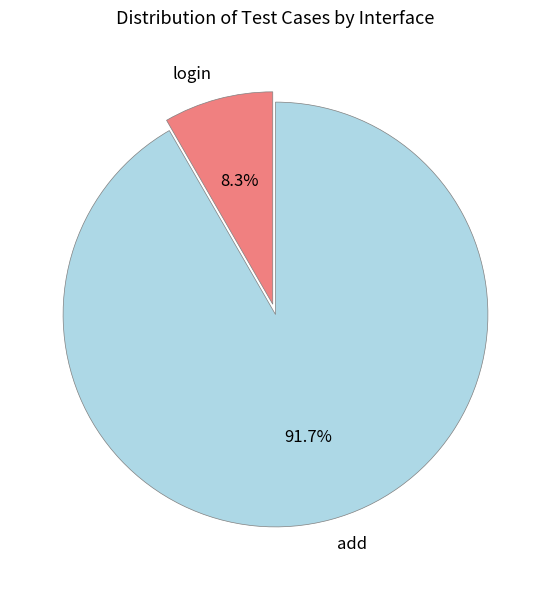

To the nearest percent, what portion does add represent?

92%